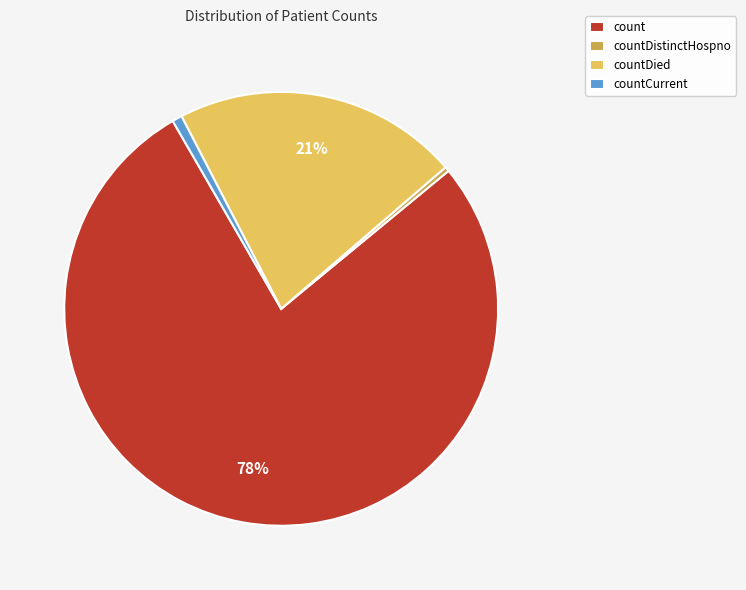

Count the number of slices in the pie.

4